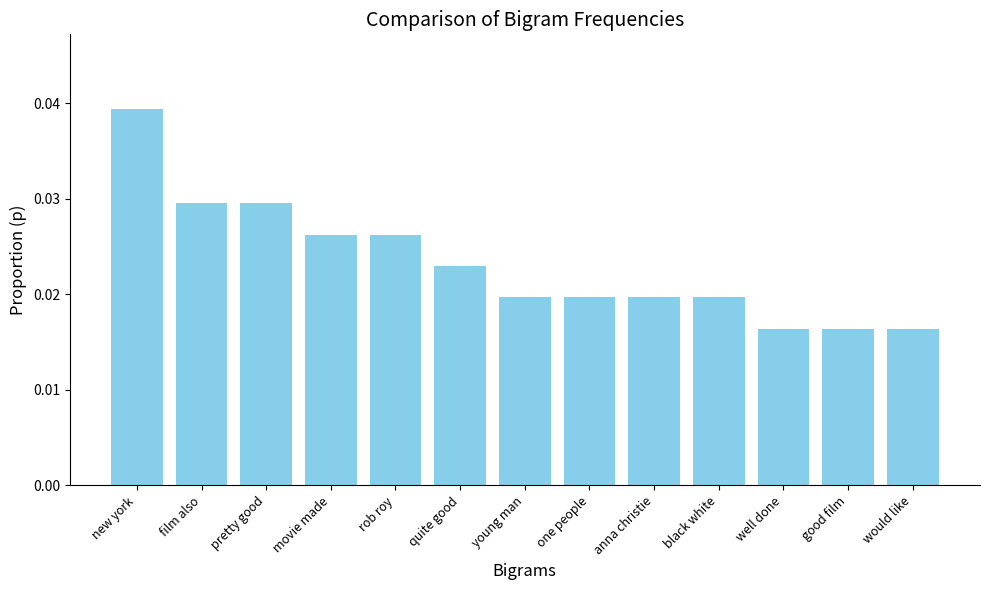

Is it true that the value at new york is 0.1?

False